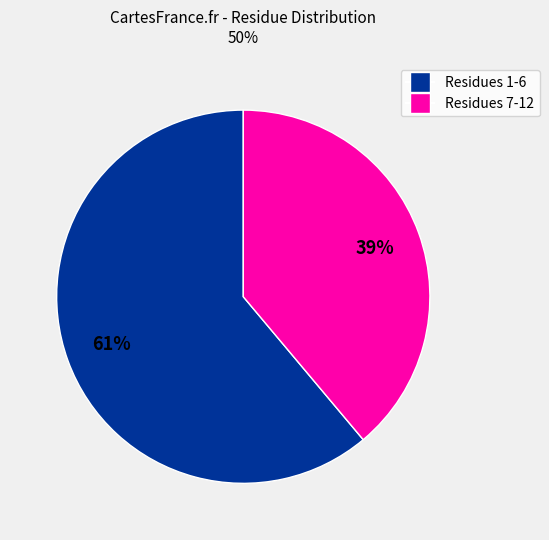

To the nearest percent, what is the average slice percentage?

50%